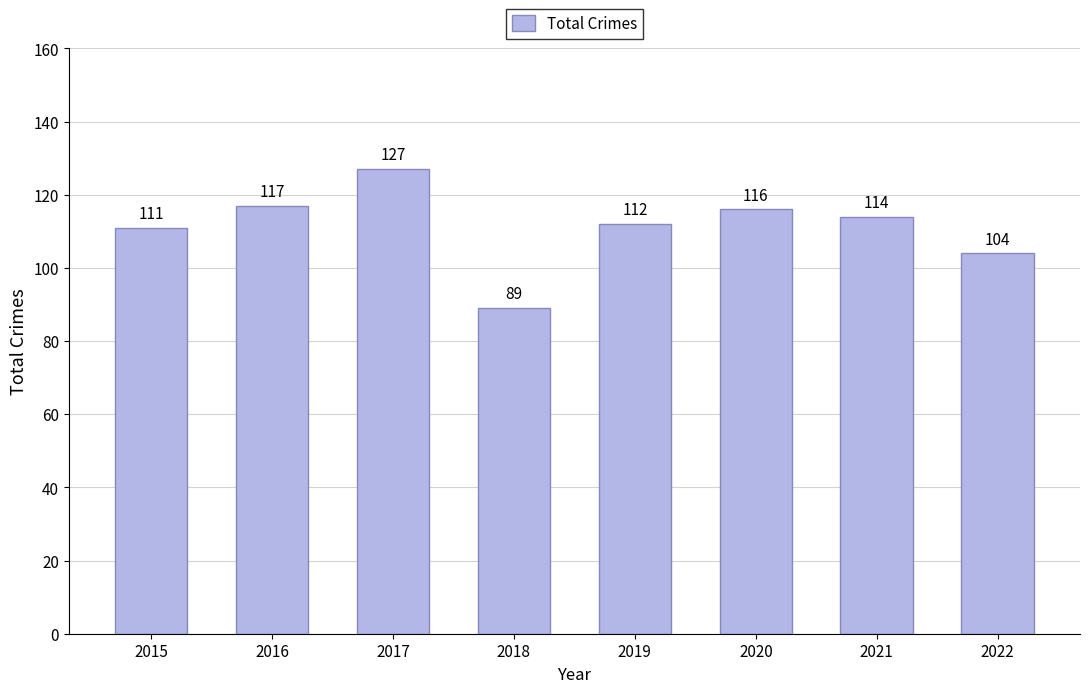

True or false: the data shows 27 at 2020.

False